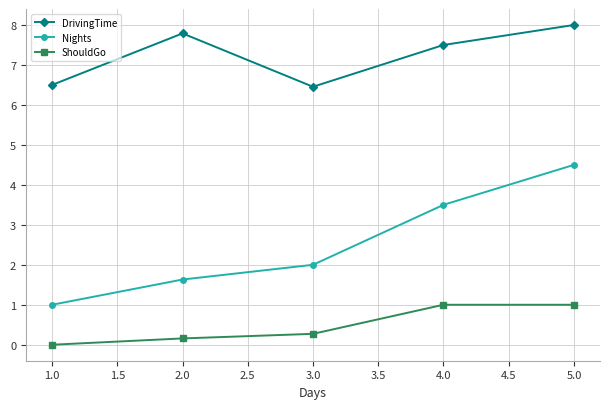

Rank the series by their maximum value, from lowest to highest.

ShouldGo, Nights, DrivingTime